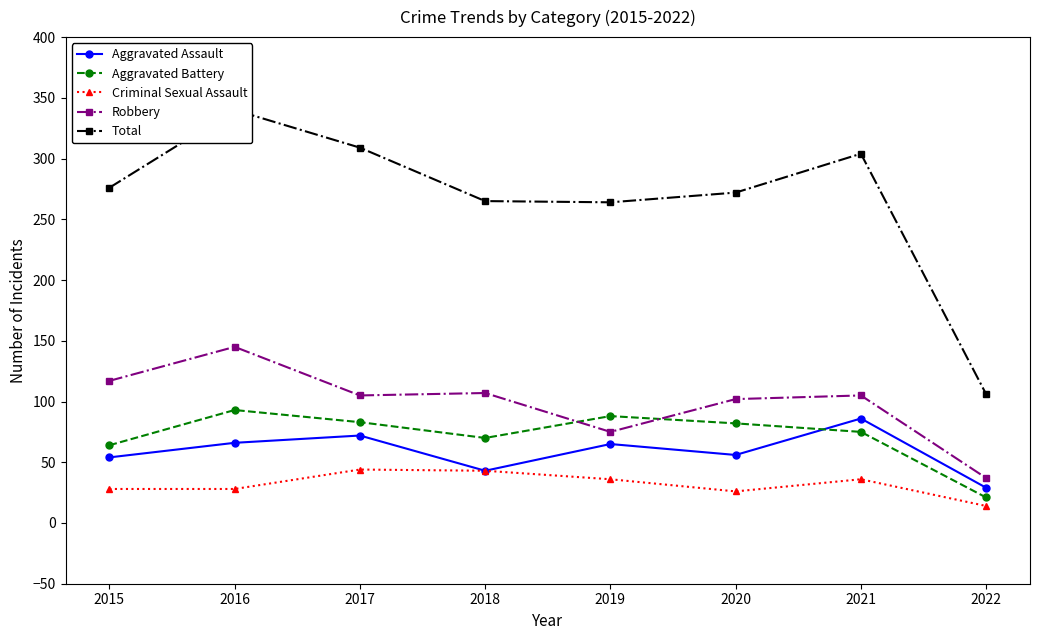

What are all the series names shown in the legend?

Aggravated Assault, Aggravated Battery, Criminal Sexual Assault, Robbery, Total